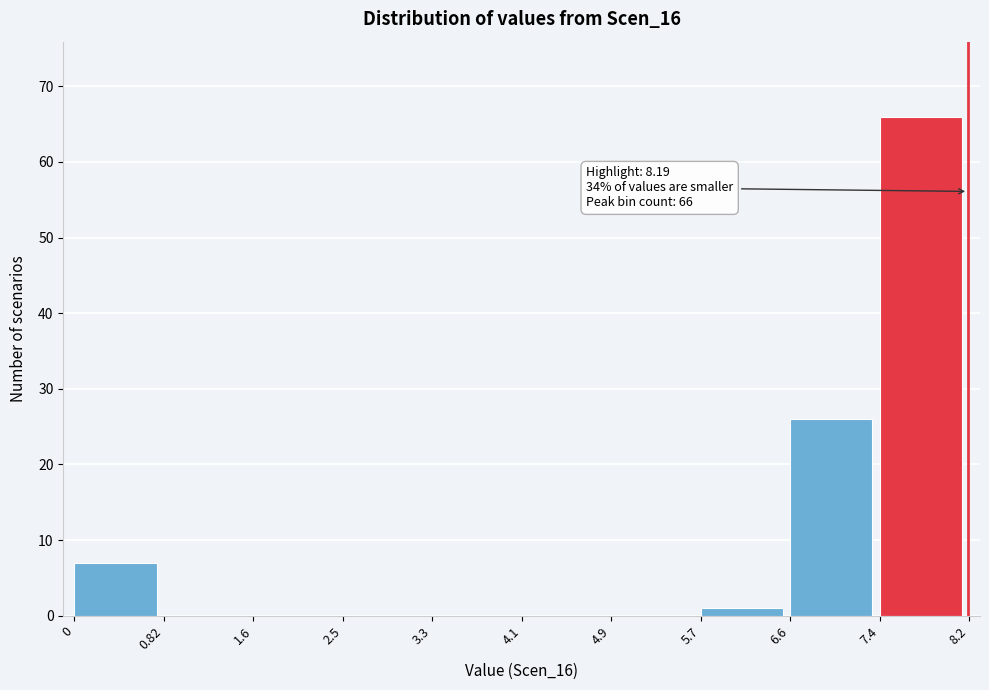

Which range on the x-axis has the tallest bar?

7.4 to 8.2